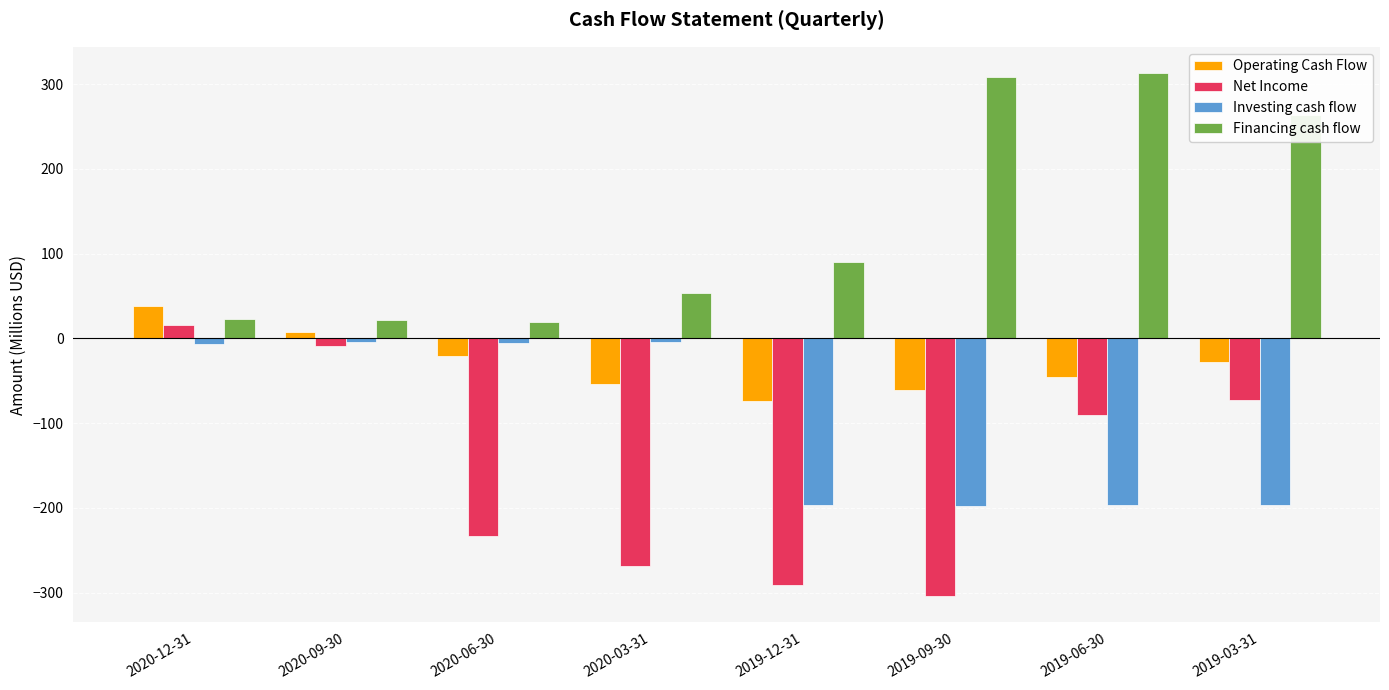

What is the greatest value displayed?

313.1